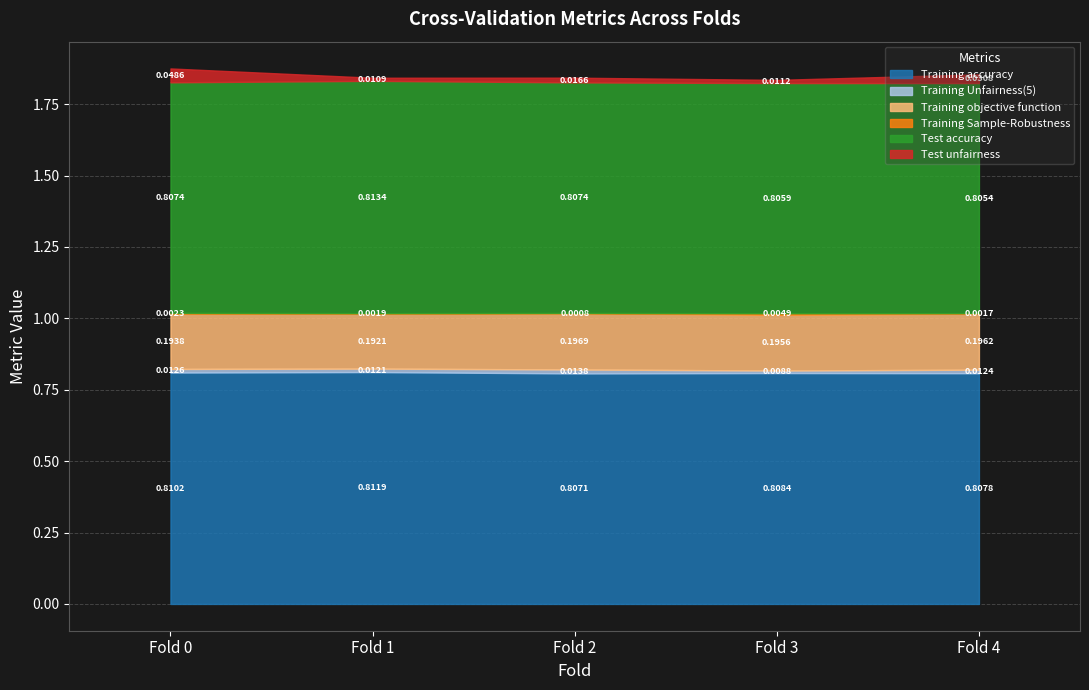

True or false: Training Sample-Robustness has more than 2 points higher than both neighbors.

False